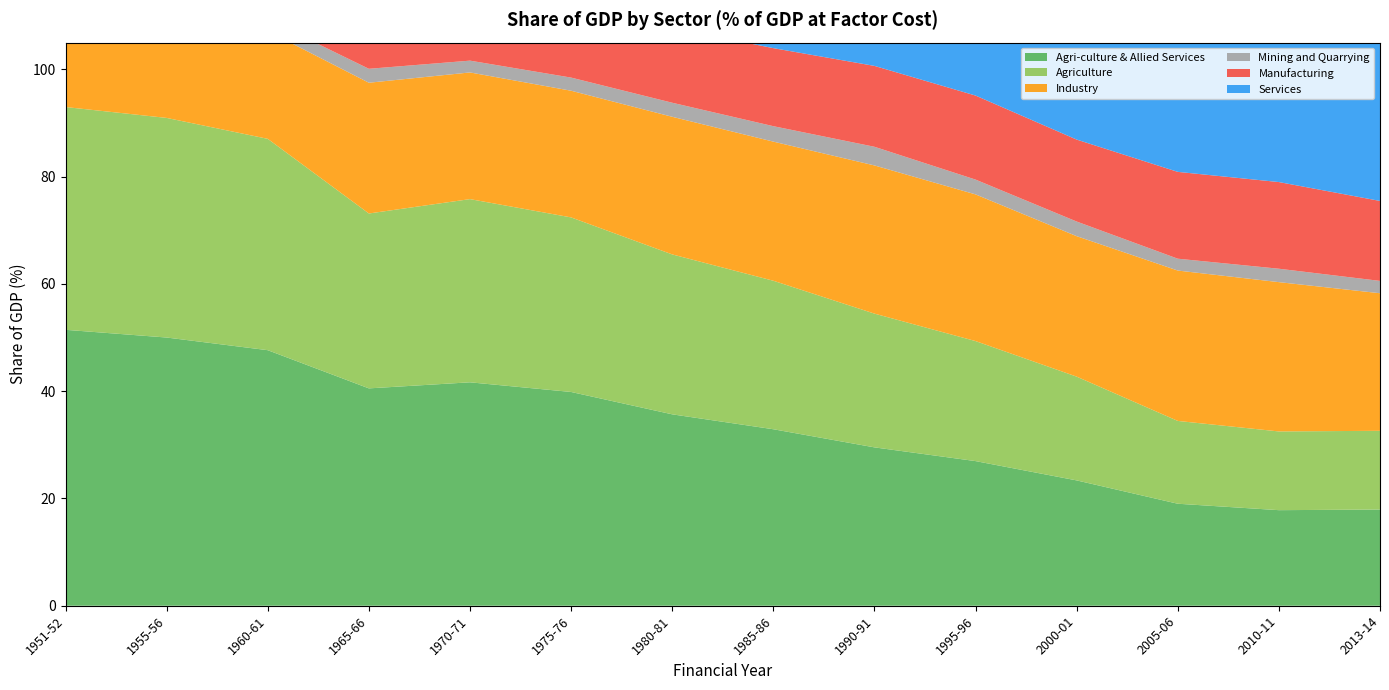

Reading right to left, list all the values displayed in this chart.

Agri-culture & Allied Services: 17.9	17.8	19.0	23.4	27.0	29.5	32.9	35.7	39.9	41.7	40.5	47.6	50.0	51.5
Agriculture: 14.7	14.7	15.4	19.4	22.4	24.9	27.7	29.8	32.5	34.2	32.6	39.4	41.0	41.5
Industry: 25.6	27.8	28.0	26.2	27.4	27.6	25.9	25.7	23.6	23.6	24.4	20.1	18.1	16.7
Mining and Quarrying: 2.3	2.5	2.2	2.7	2.8	3.5	2.9	2.6	2.5	2.2	2.6	2.2	1.9	2.0
Manufacturing: 14.9	16.2	16.2	15.3	15.7	15.1	14.6	13.9	12.9	12.7	13.2	11.0	10.0	9.1
Services: 56.4	54.3	52.9	50.4	44.8	42.5	40.4	37.6	35.1	33.3	33.8	30.2	29.6	29.6